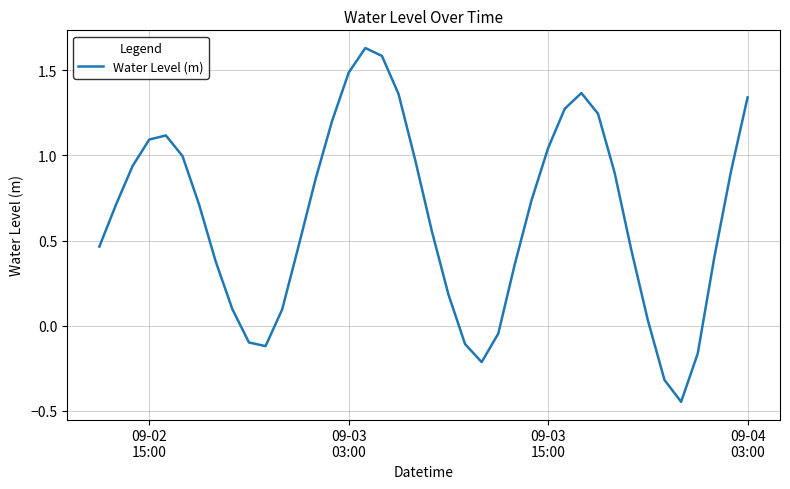

What is the difference between the maximum and minimum values?

2.1